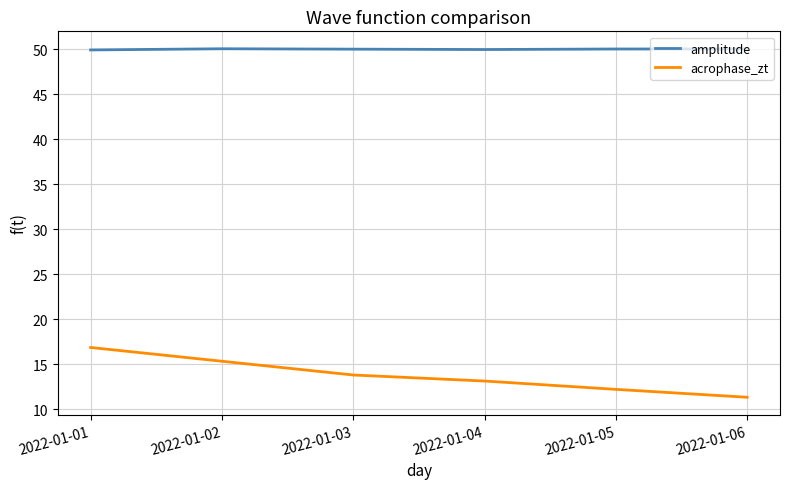

Which series has the largest total across all categories?

amplitude